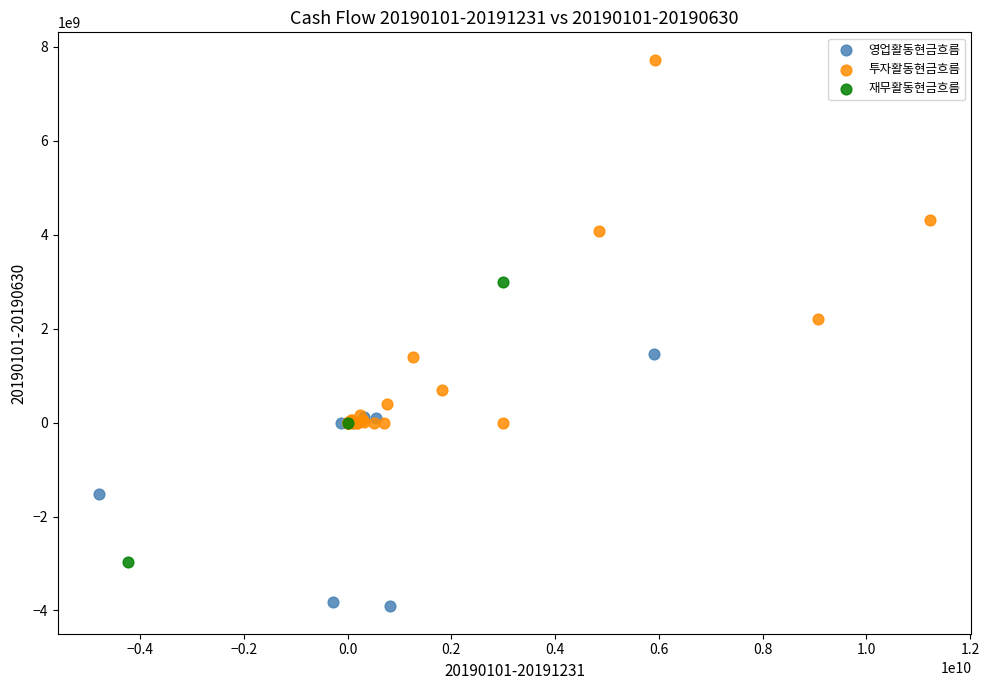

What are all the series names shown in the legend?

영업활동현금흐름, 투자활동현금흐름, 재무활동현금흐름